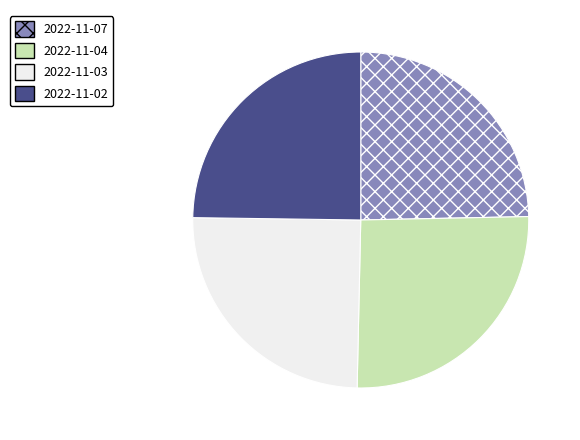

Which slice is the largest?

2022-11-04